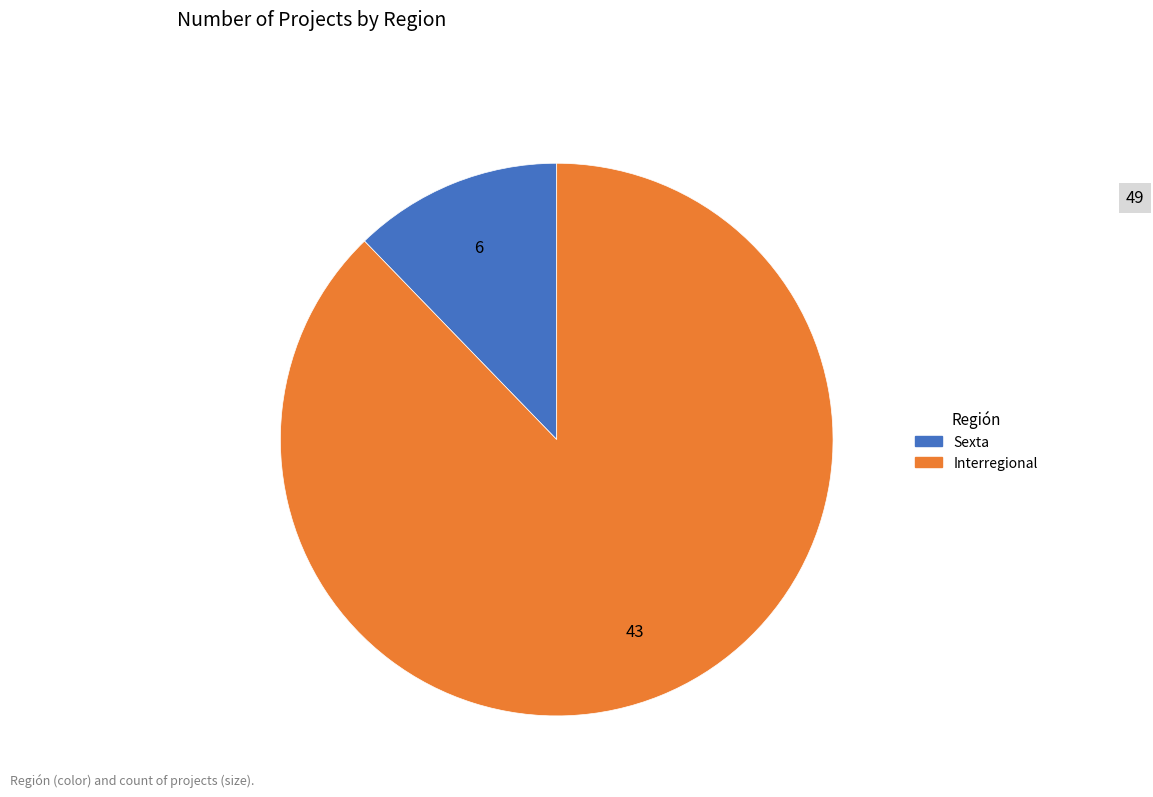

Is it true that Interregional is 88% of the pie?

True